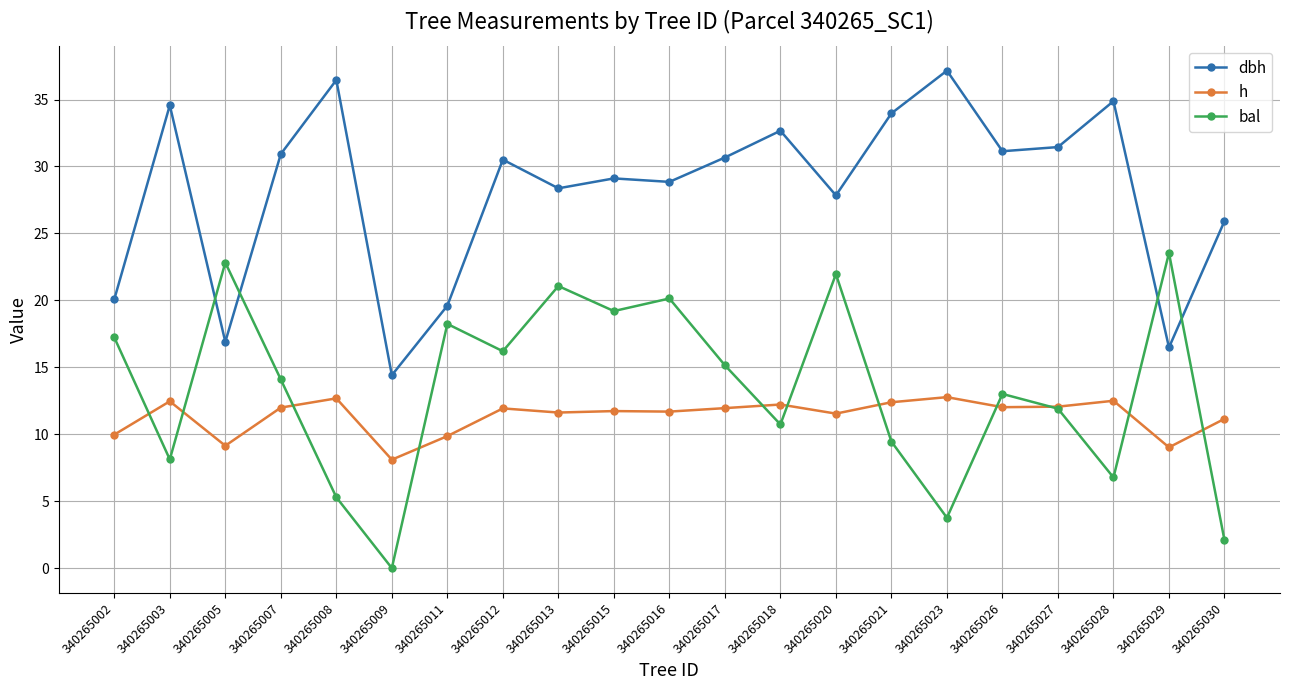

True or false: dbh has more than 1 interior local peaks.

True